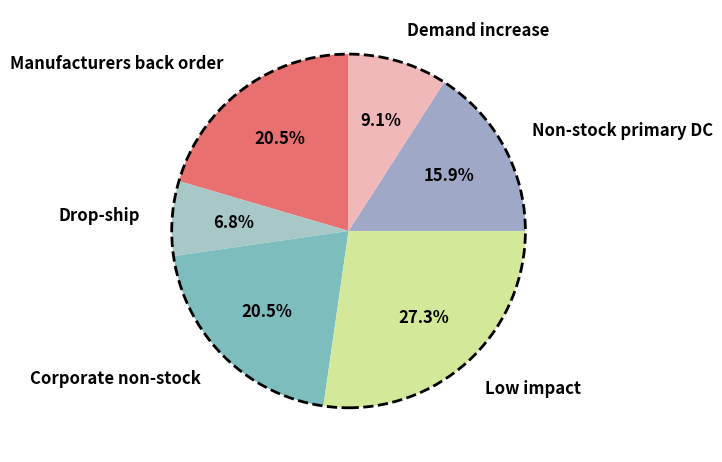

Does Manufacturers back order represent more than half of the total?

No